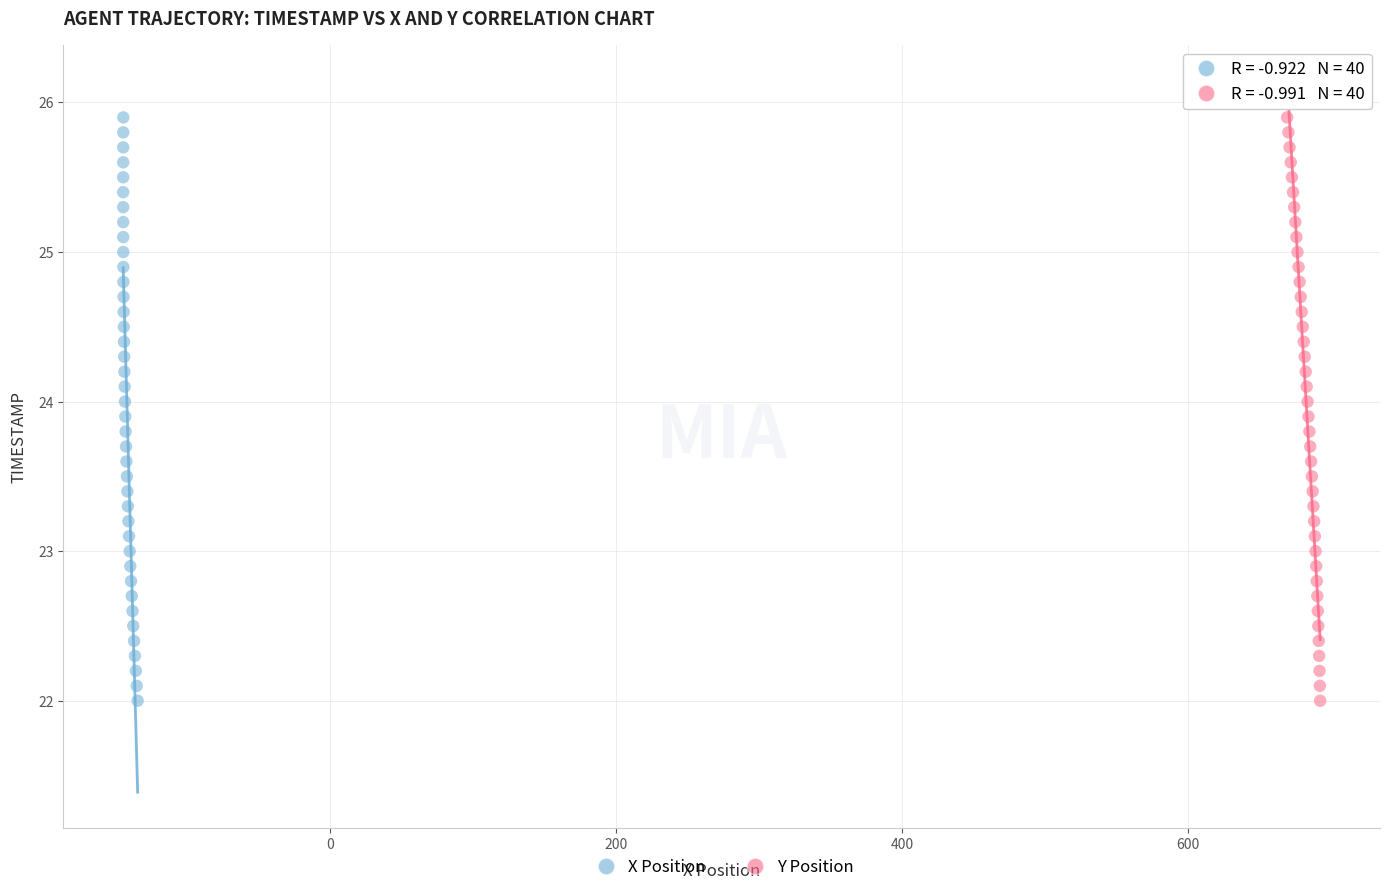

What are all the series names shown in the legend?

X Position, Y Position